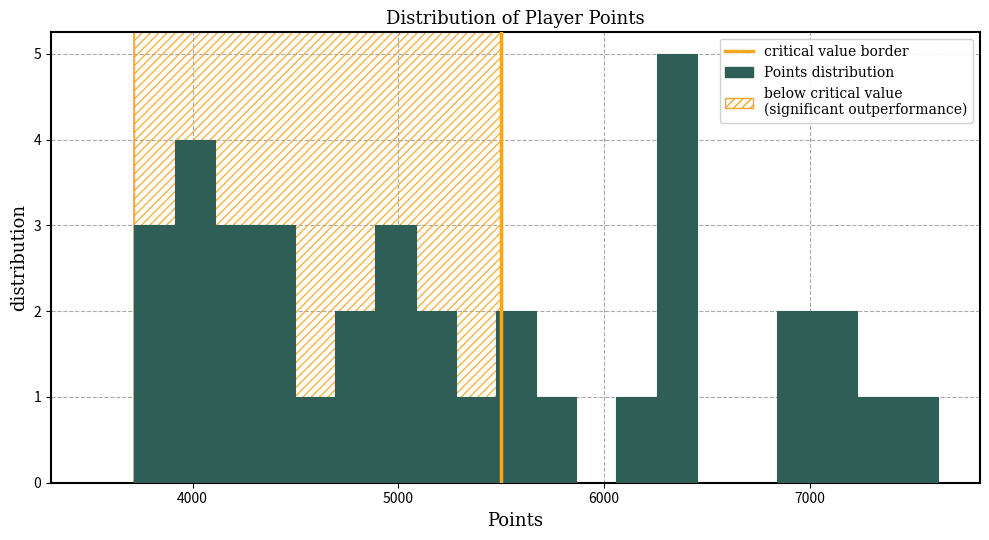

Read against the x-axis, roughly where is the centre of the tallest bar?

6400